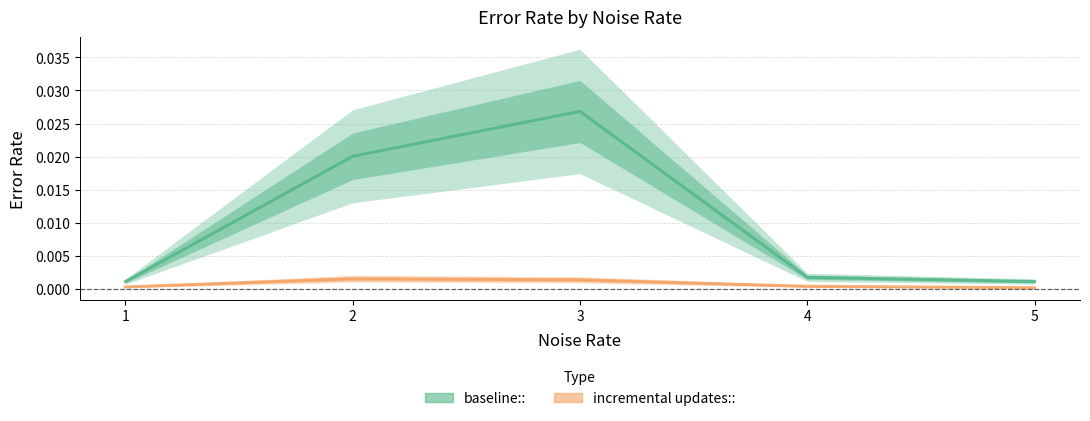

How many incremental updates:: values are between 0 and 1?

5